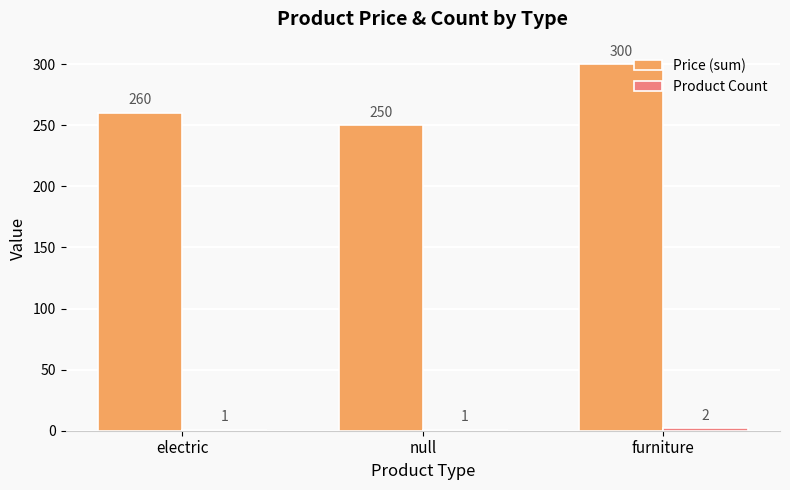

How many bars are there in each group?

2